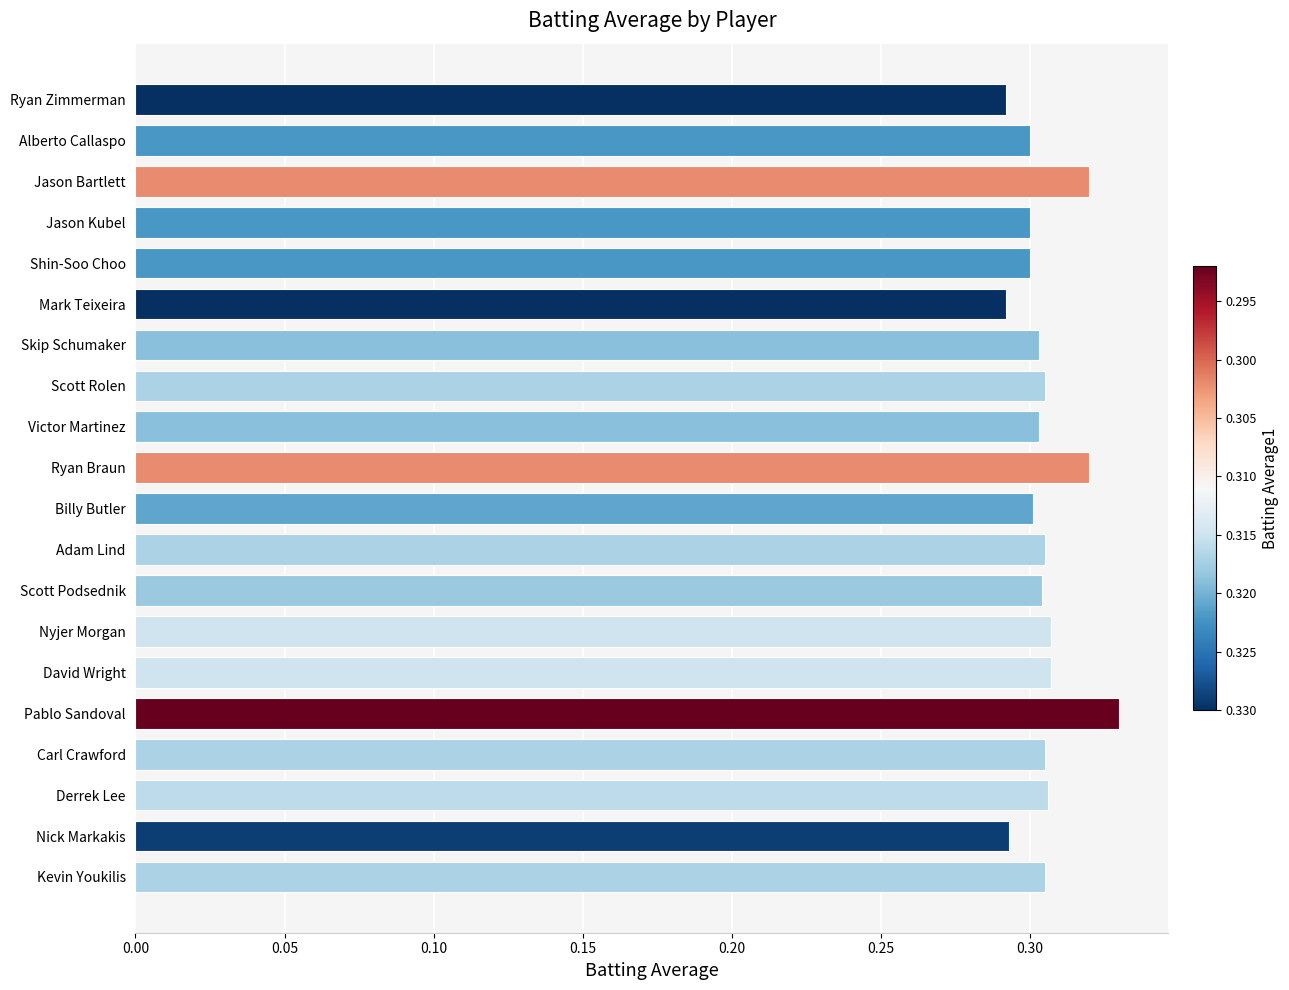

Count the values in the range 0 to 1.

20